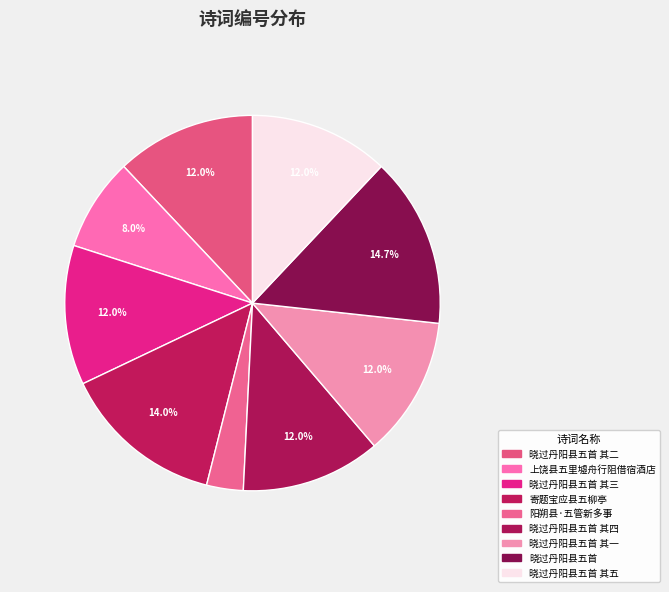

What percentage is the 上饶县五里墟舟行阻借宿酒店 slice, to the nearest percent?

8%